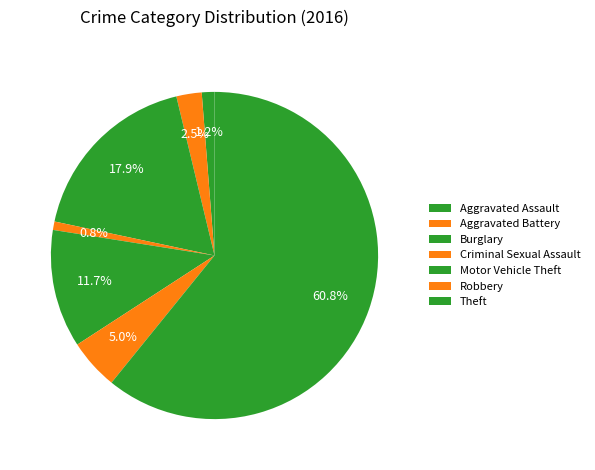

To the nearest percent, what is the difference between the Motor Vehicle Theft and Burglary slice percentages?

6%